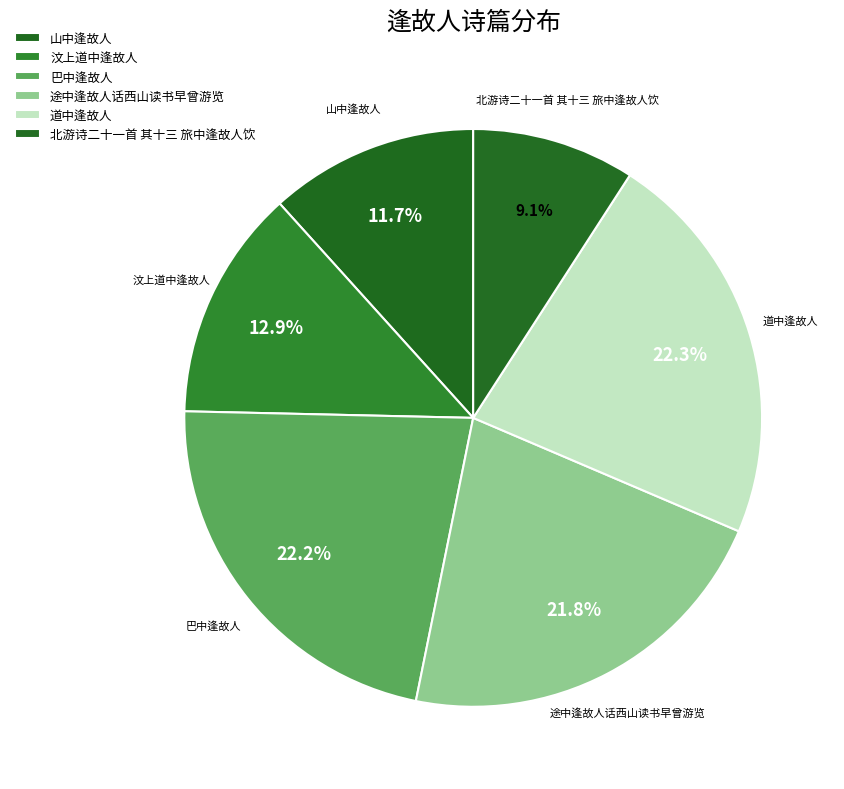

What portion of the pie excludes 北游诗二十一首 其十三 旅中逢故人饮?

90.9%